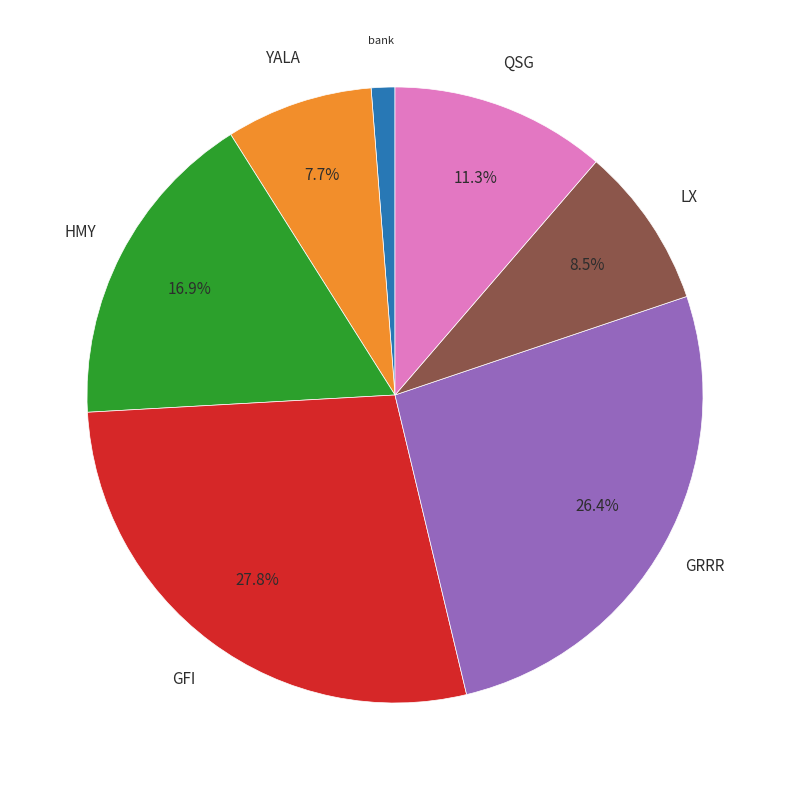

To the nearest percent, what is the average slice percentage?

14%